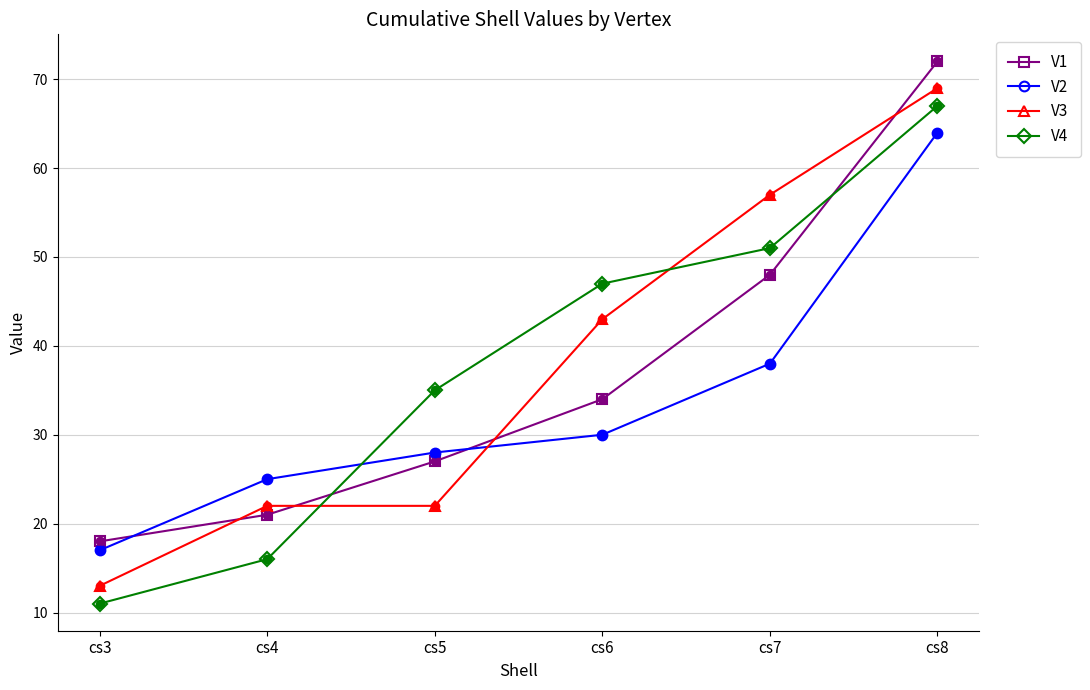

What is the approximate value of V4 at cs4?

16